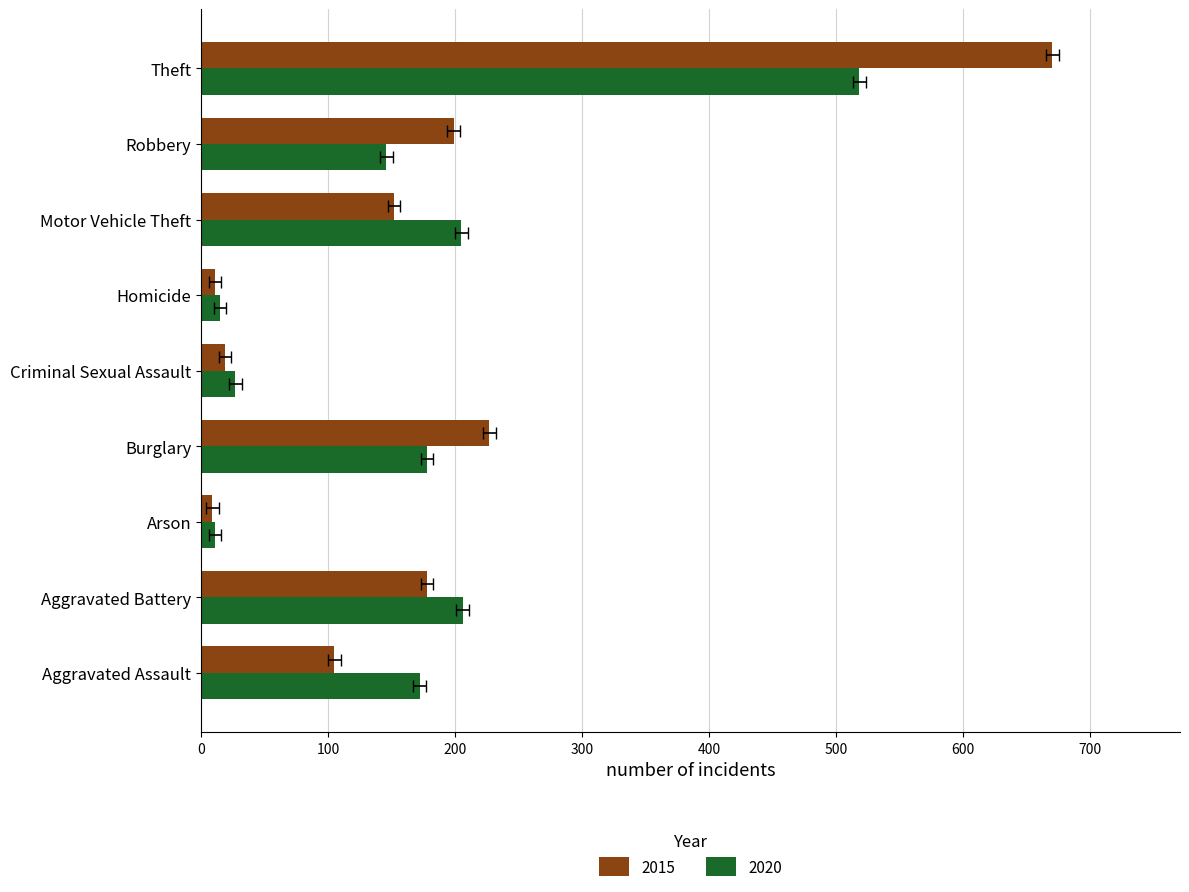

What is the minimum value shown in the chart?

9